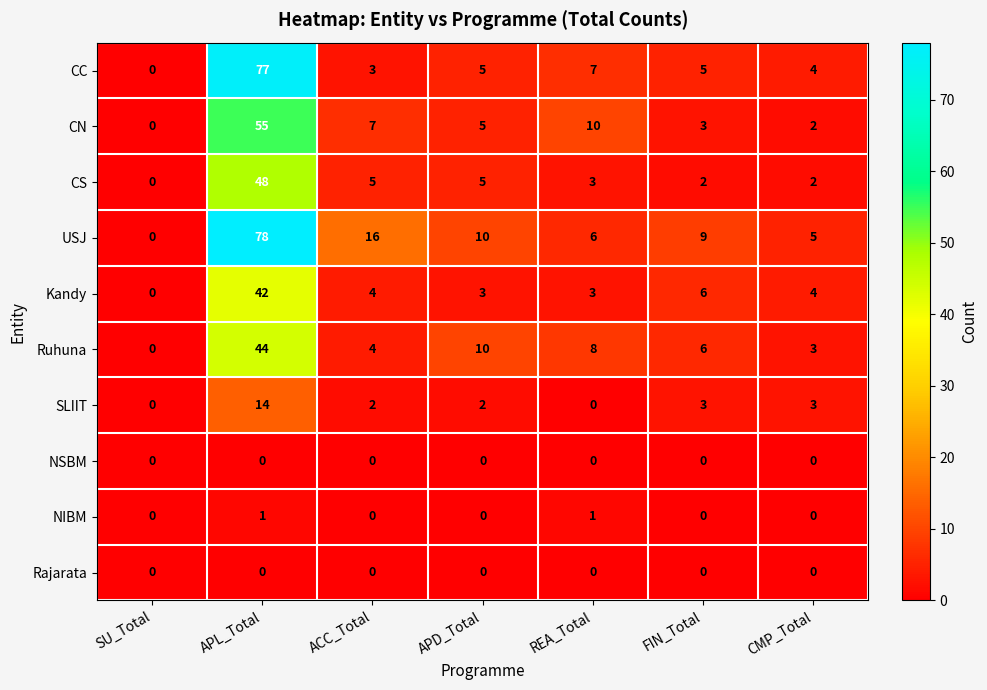

What value does the USJ series have at ACC_Total?

16